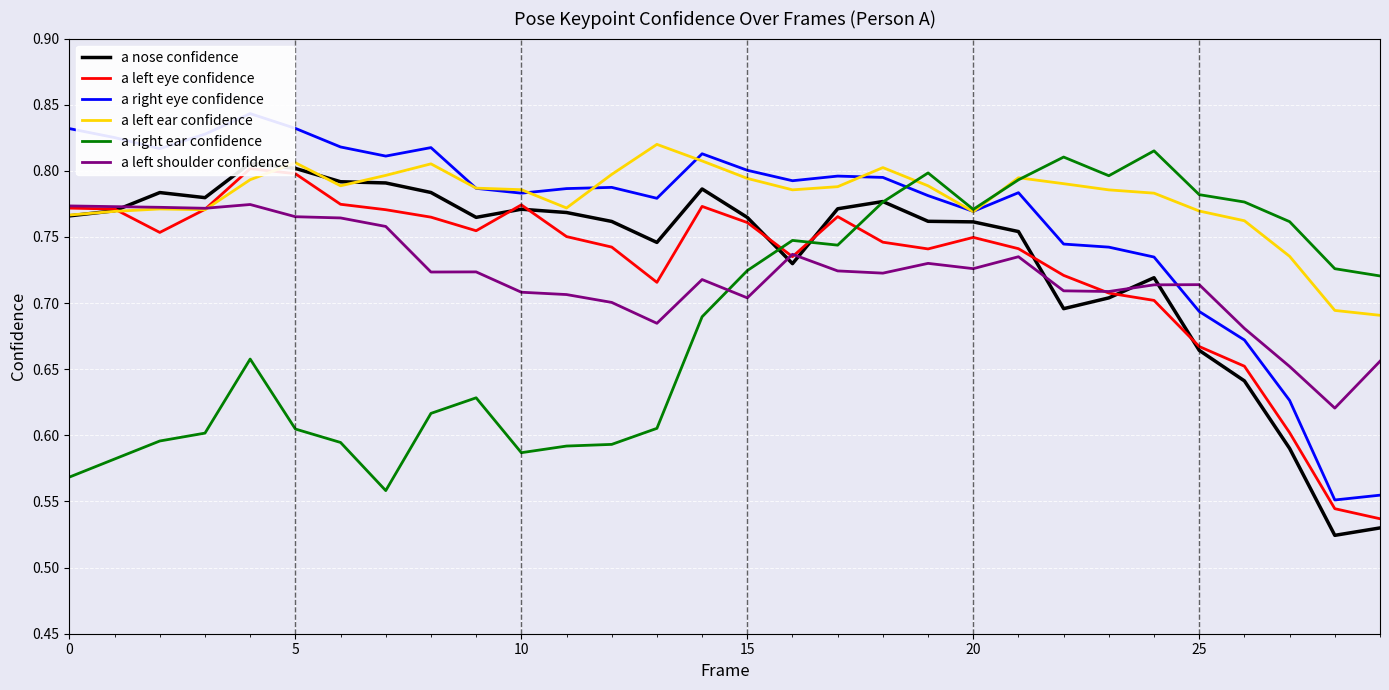

Reading left to right, transcribe all the data shown in this chart.

a nose confidence: 0.8	0.8	0.8	0.8	0.8	0.8	0.8	0.8	0.8	0.8	0.8	0.8	0.8	0.7	0.8	0.8	0.7	0.8	0.8	0.8	0.8	0.8	0.7	0.7	0.7	0.7	0.6	0.6	0.5	0.5
a left eye confidence: 0.8	0.8	0.8	0.8	0.8	0.8	0.8	0.8	0.8	0.8	0.8	0.8	0.7	0.7	0.8	0.8	0.7	0.8	0.7	0.7	0.7	0.7	0.7	0.7	0.7	0.7	0.7	0.6	0.5	0.5
a right eye confidence: 0.8	0.8	0.8	0.8	0.8	0.8	0.8	0.8	0.8	0.8	0.8	0.8	0.8	0.8	0.8	0.8	0.8	0.8	0.8	0.8	0.8	0.8	0.7	0.7	0.7	0.7	0.7	0.6	0.6	0.6
a left ear confidence: 0.8	0.8	0.8	0.8	0.8	0.8	0.8	0.8	0.8	0.8	0.8	0.8	0.8	0.8	0.8	0.8	0.8	0.8	0.8	0.8	0.8	0.8	0.8	0.8	0.8	0.8	0.8	0.7	0.7	0.7
a right ear confidence: 0.6	0.6	0.6	0.6	0.7	0.6	0.6	0.6	0.6	0.6	0.6	0.6	0.6	0.6	0.7	0.7	0.7	0.7	0.8	0.8	0.8	0.8	0.8	0.8	0.8	0.8	0.8	0.8	0.7	0.7
a left shoulder confidence: 0.8	0.8	0.8	0.8	0.8	0.8	0.8	0.8	0.7	0.7	0.7	0.7	0.7	0.7	0.7	0.7	0.7	0.7	0.7	0.7	0.7	0.7	0.7	0.7	0.7	0.7	0.7	0.7	0.6	0.7